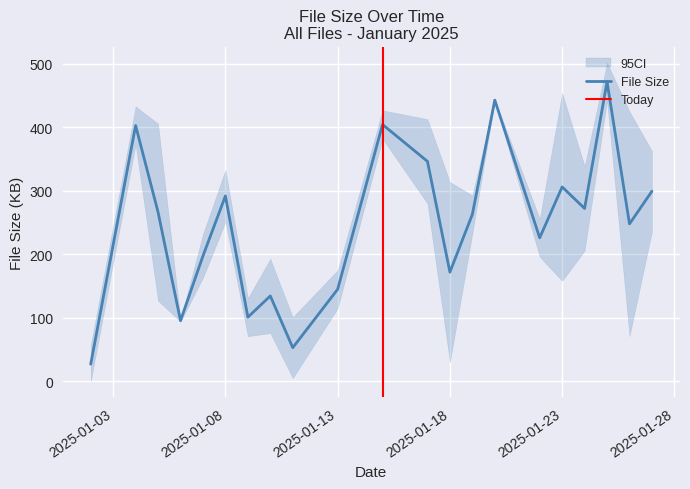

True or false: File Size has a value of 101.6 at 2025-01-18.

False